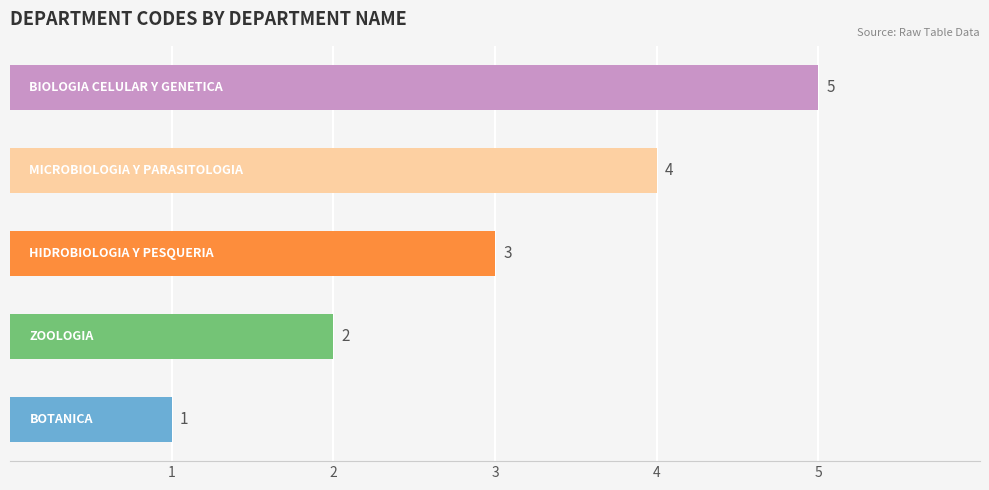

How many values are below 3?

2